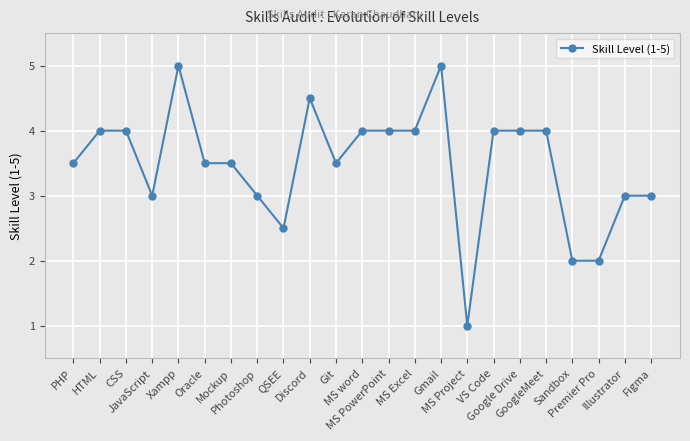

The value at CSS is 4.0. True or false?

True